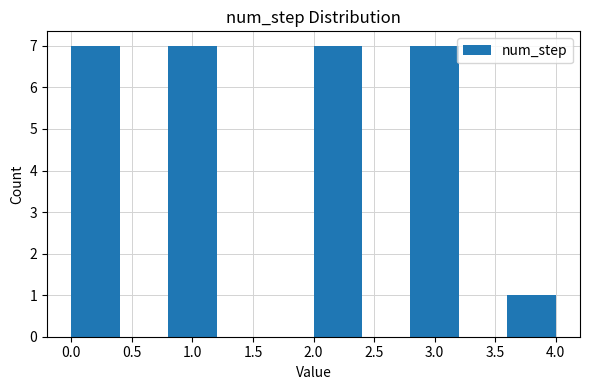

What is the height of the bar covering 2.0 to 2.4 on the x-axis? The values are not printed on the chart, so give them approximately, as read against the axis.

7